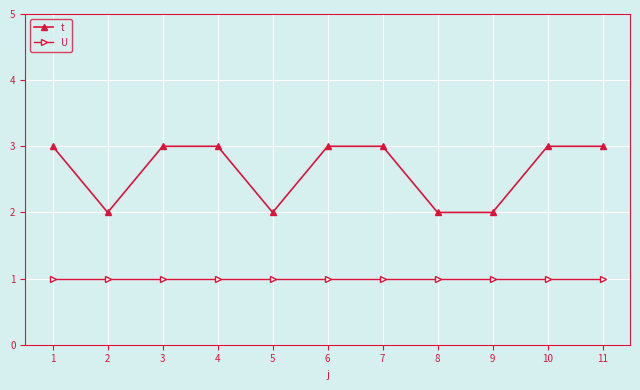

Which series has the widest spread of values?

t